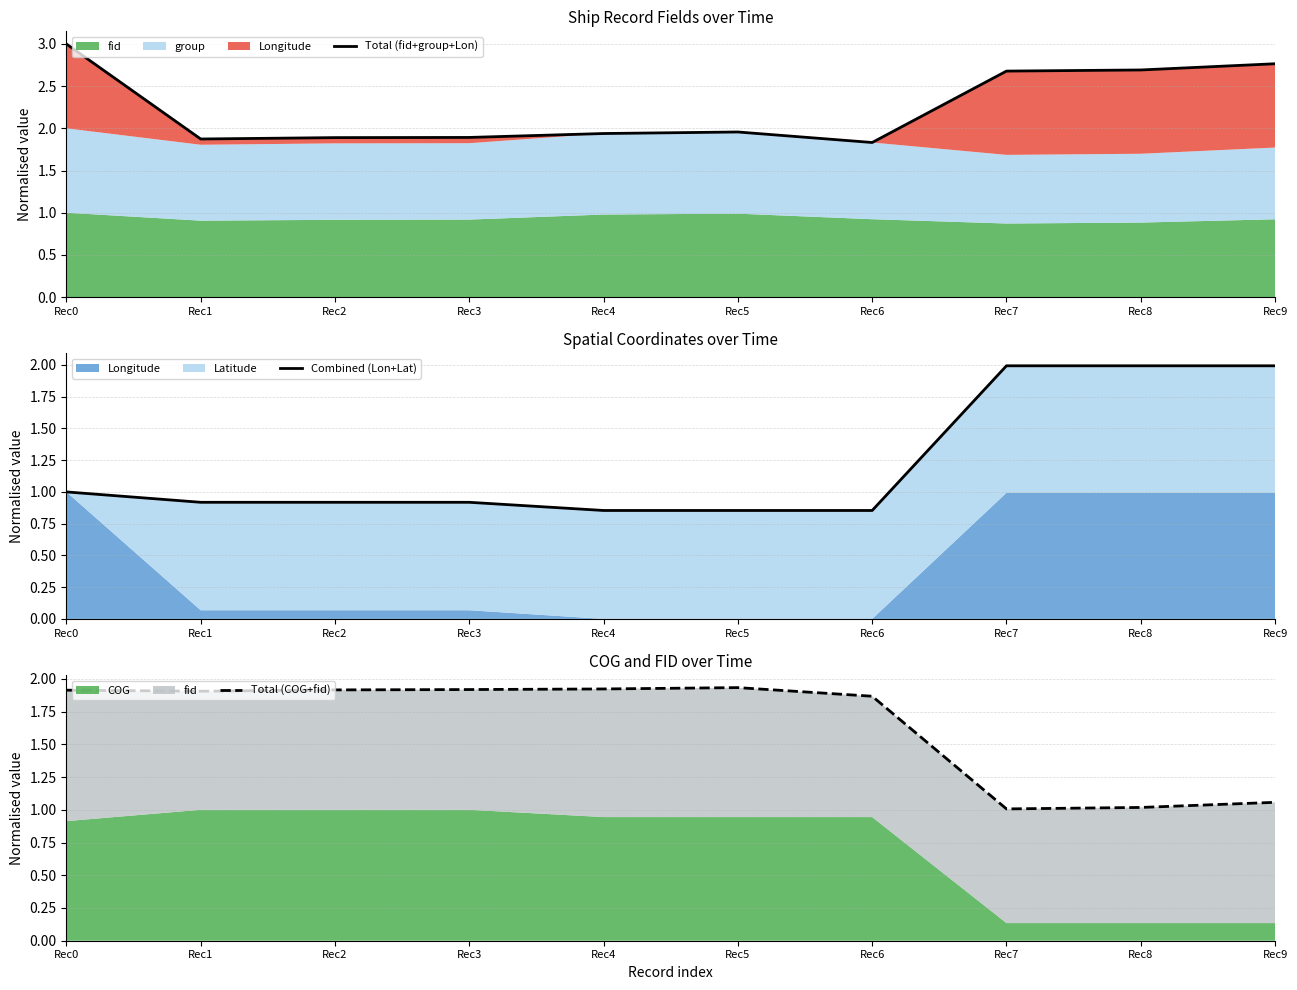

Does the chart have visible grid lines?

Yes